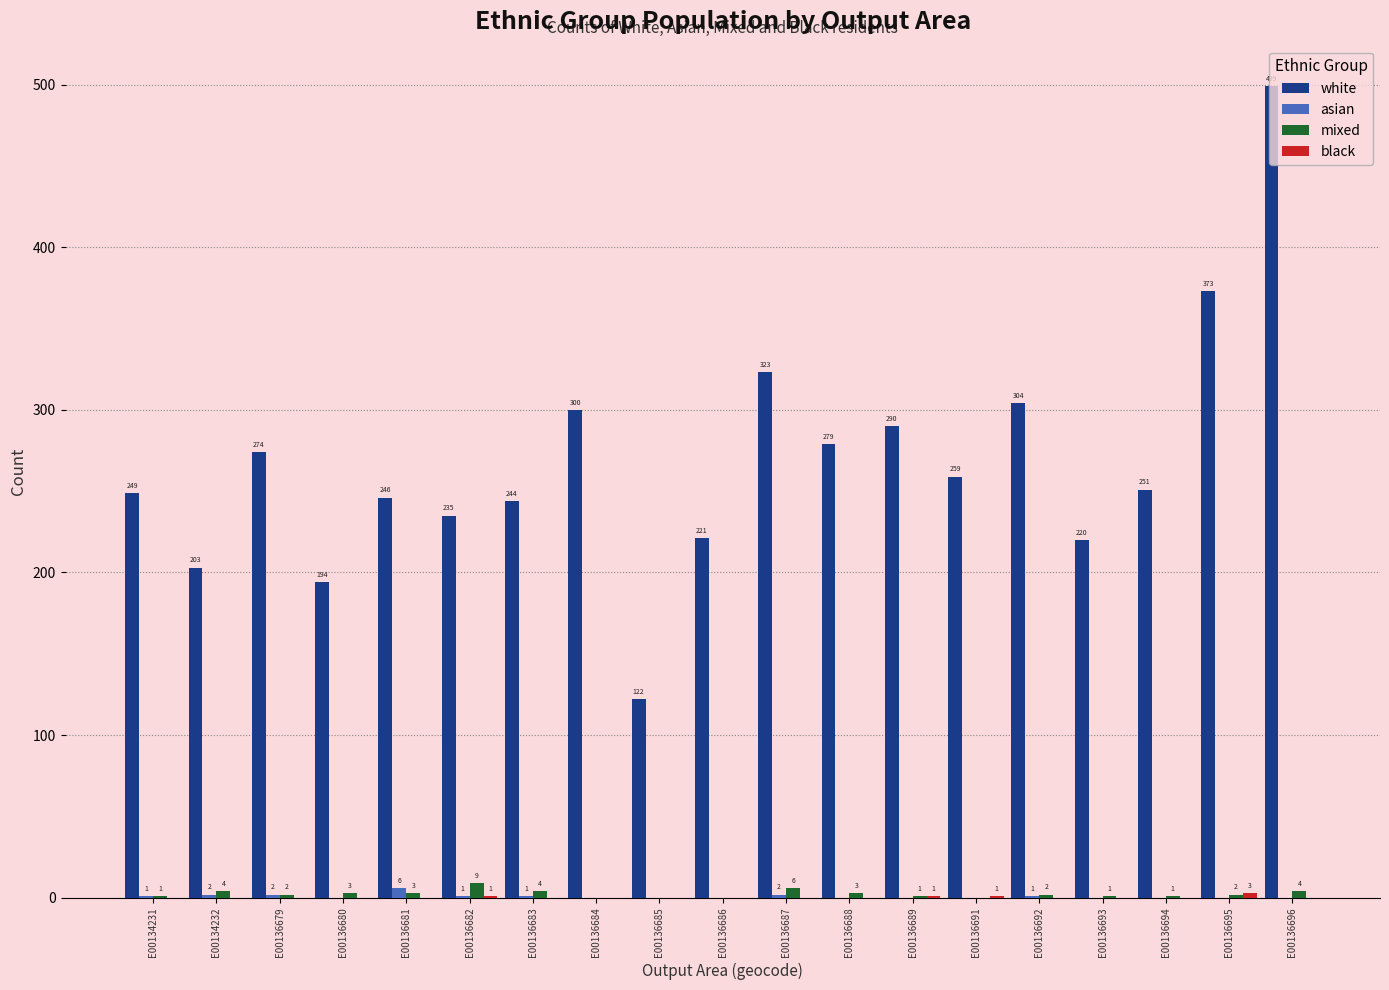

Between E00134231 and E00136692, which series saw the biggest shift?

white